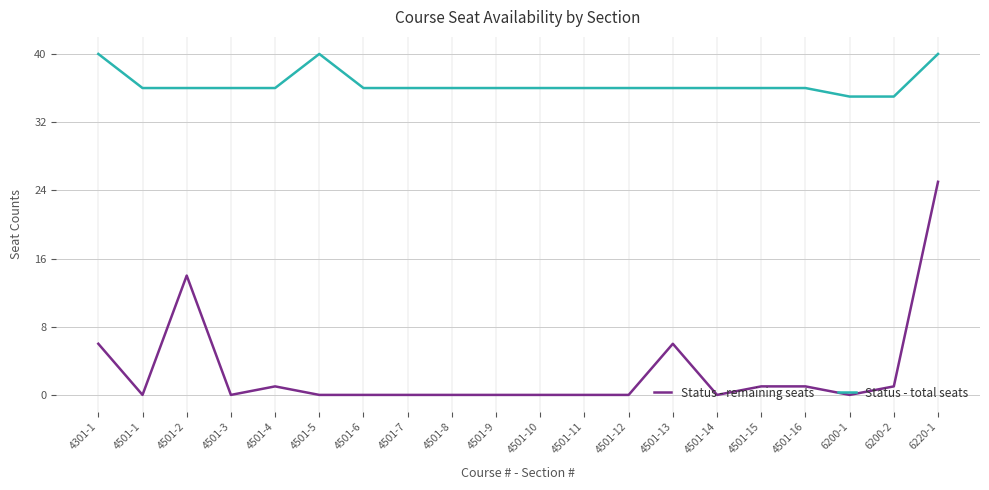

How many Status - total seats values are between 36 and 37?

15